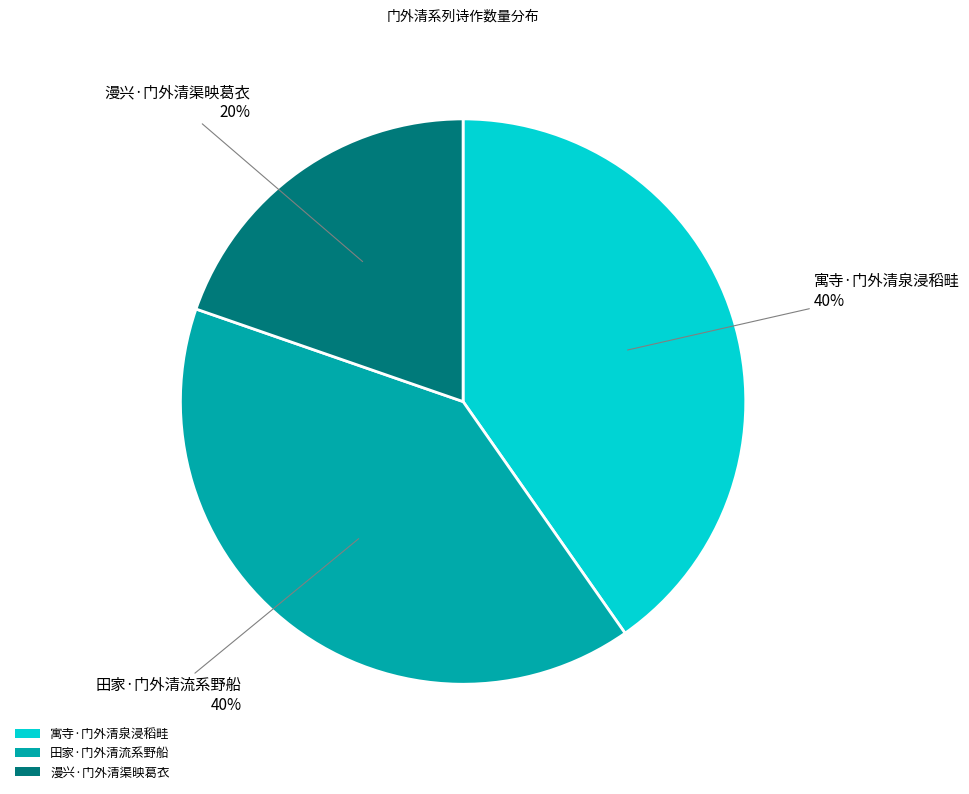

Is it true that 田家·门外清流系野船 is 40% of the pie?

True